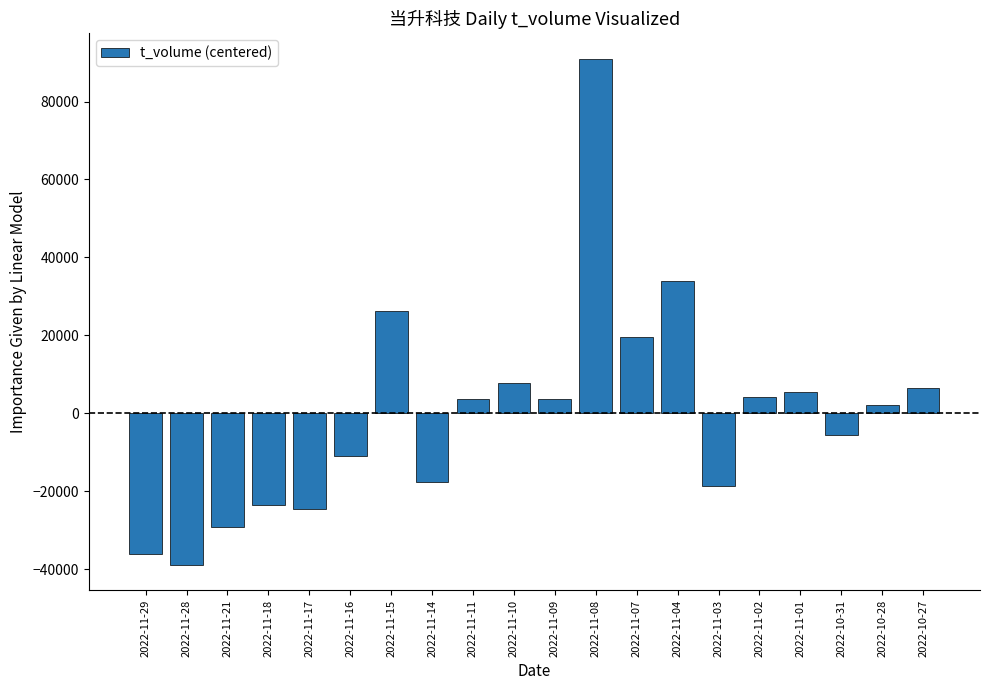

What is the label of the 9th bar from the left?

2022-11-11